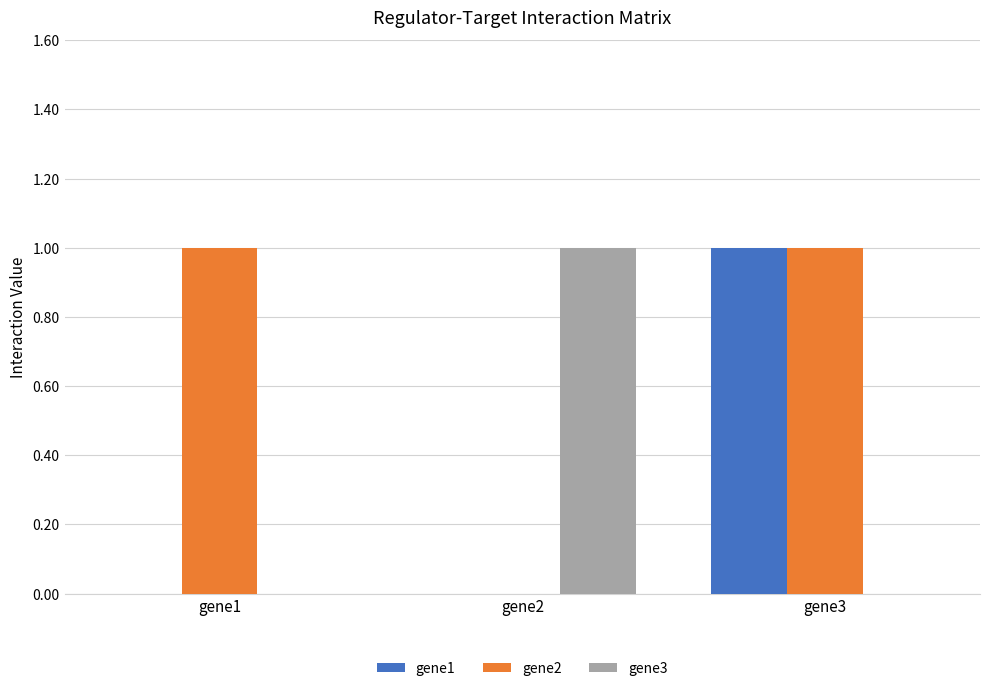

Which series has the largest total across all categories?

gene2